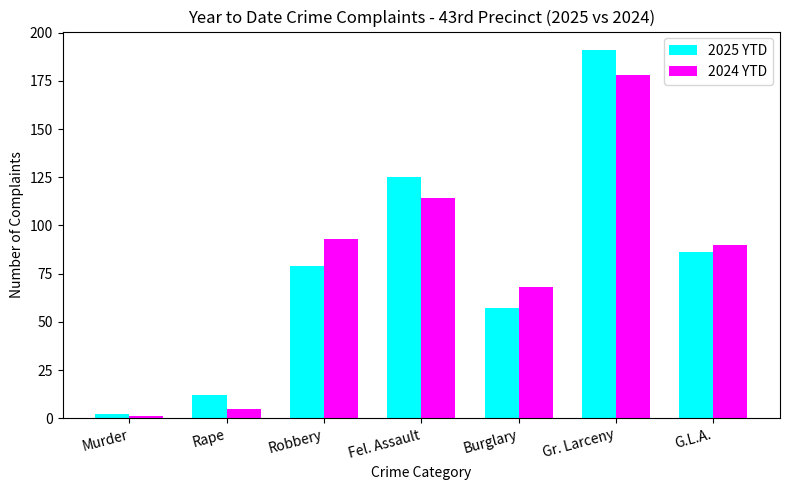

What is the difference between the maximum and minimum values in the 2025 YTD series?

189